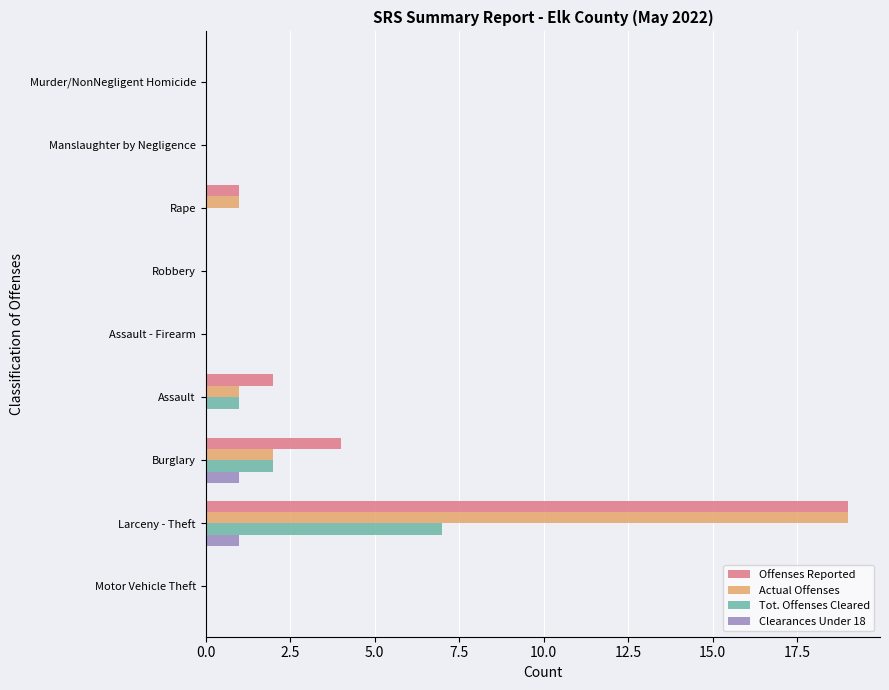

What is the sum of all Actual Offenses values?

23